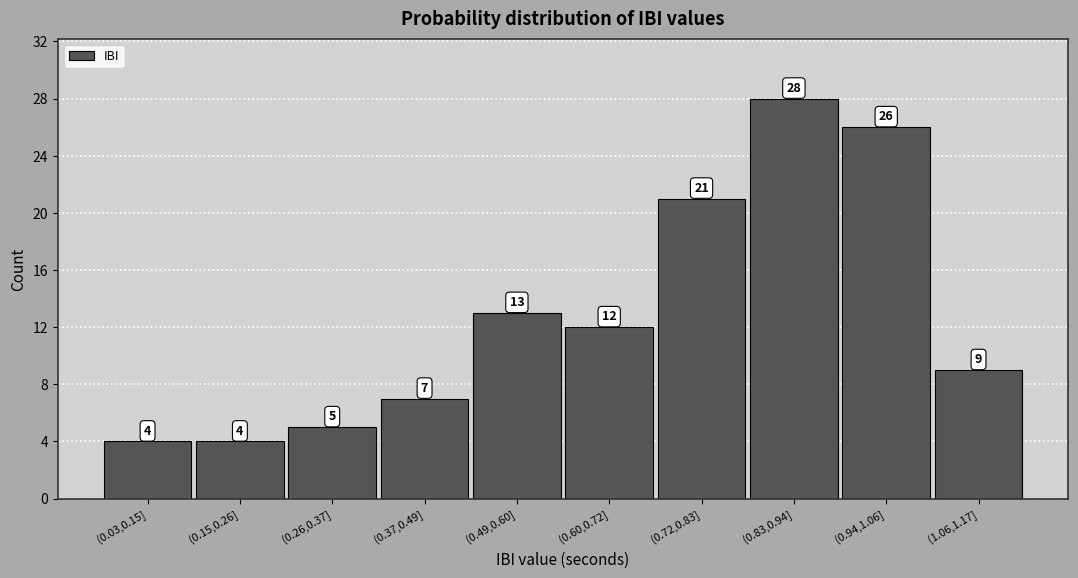

Reading right to left, list all the values displayed in this chart.

9	26	28	21	12	13	7	5	4	4